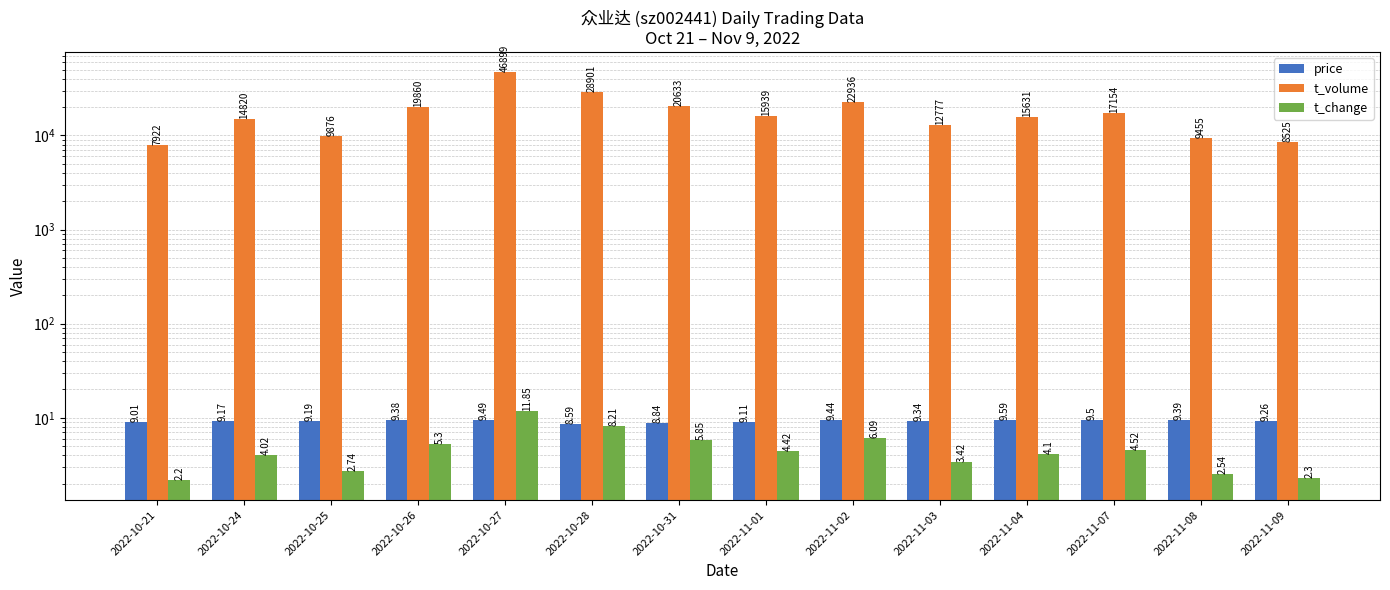

Reading left to right, list all the values displayed in this chart.

price: 2022-10-21=9.0	2022-10-24=9.2	2022-10-25=9.2	2022-10-26=9.4	2022-10-27=9.5	2022-10-28=8.6	2022-10-31=8.8	2022-11-01=9.1	2022-11-02=9.4	2022-11-03=9.3	2022-11-04=9.6	2022-11-07=9.5	2022-11-08=9.4	2022-11-09=9.3
t_volume: 2022-10-21=7922.0	2022-10-24=14820.0	2022-10-25=9876.0	2022-10-26=19860.0	2022-10-27=46899.0	2022-10-28=28901.0	2022-10-31=20633.0	2022-11-01=15939.0	2022-11-02=22936.0	2022-11-03=12777.0	2022-11-04=15631.0	2022-11-07=17154.0	2022-11-08=9455.0	2022-11-09=8525.0
t_change: 2022-10-21=2.2	2022-10-24=4.0	2022-10-25=2.7	2022-10-26=5.3	2022-10-27=11.8	2022-10-28=8.2	2022-10-31=5.8	2022-11-01=4.4	2022-11-02=6.1	2022-11-03=3.4	2022-11-04=4.1	2022-11-07=4.5	2022-11-08=2.5	2022-11-09=2.3